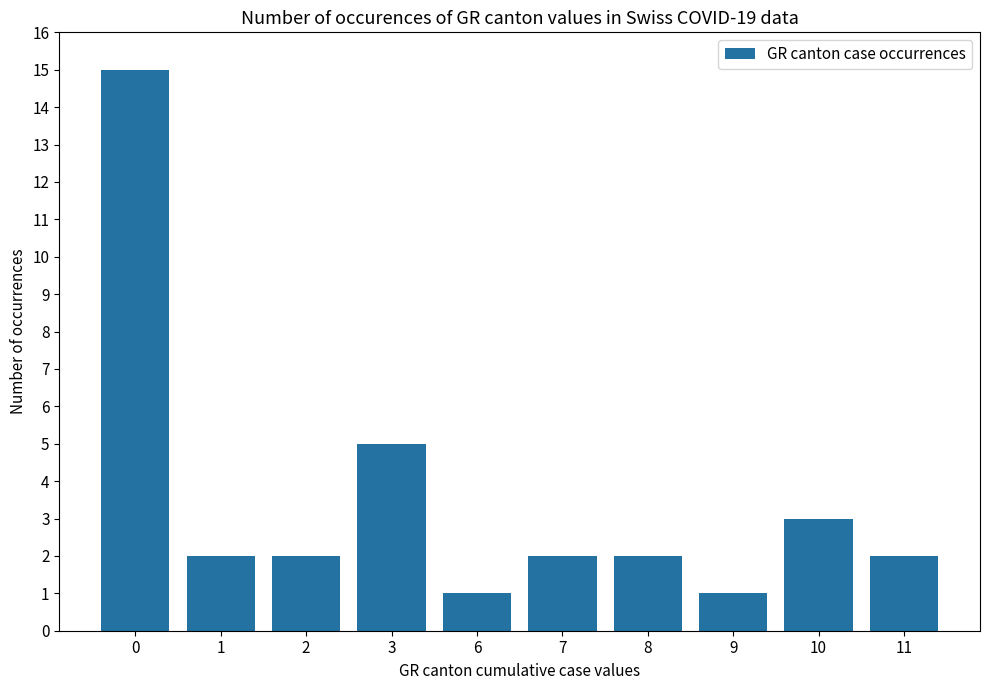

The chart shows a value of 2 at 3. True or false?

False